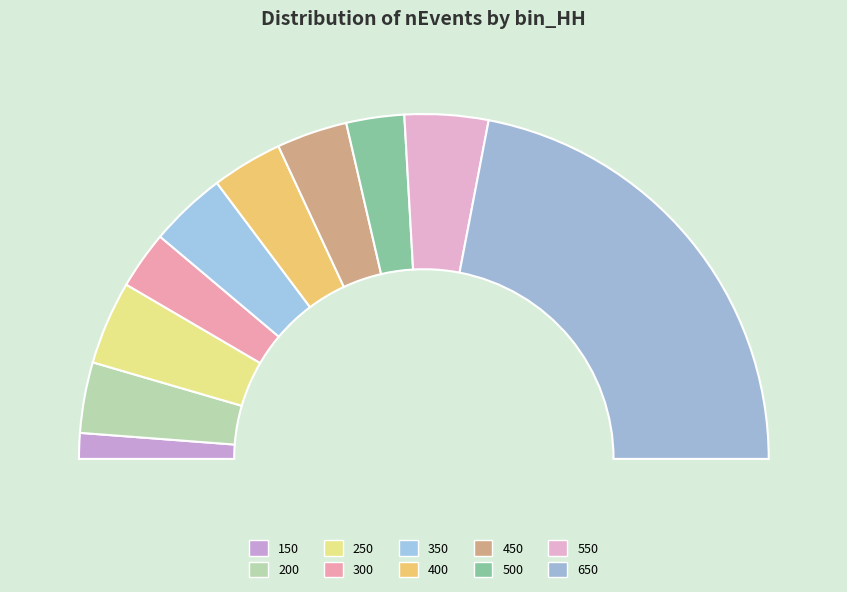

Is it true that 500 is 5% of the pie?

True